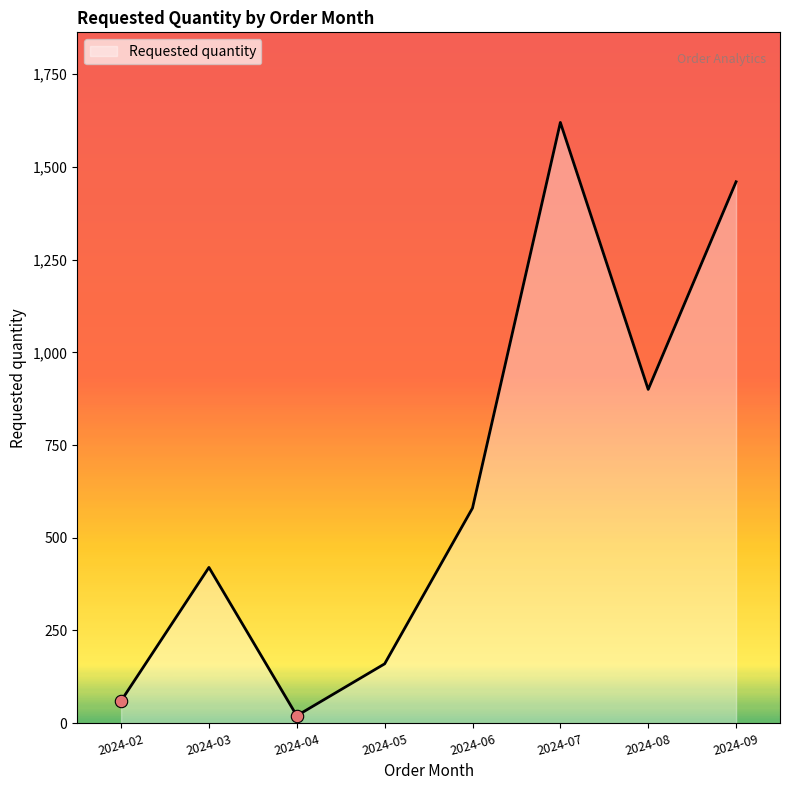

Approximately how many times larger is the value at 2024-07 compared to 2024-02?

27.0